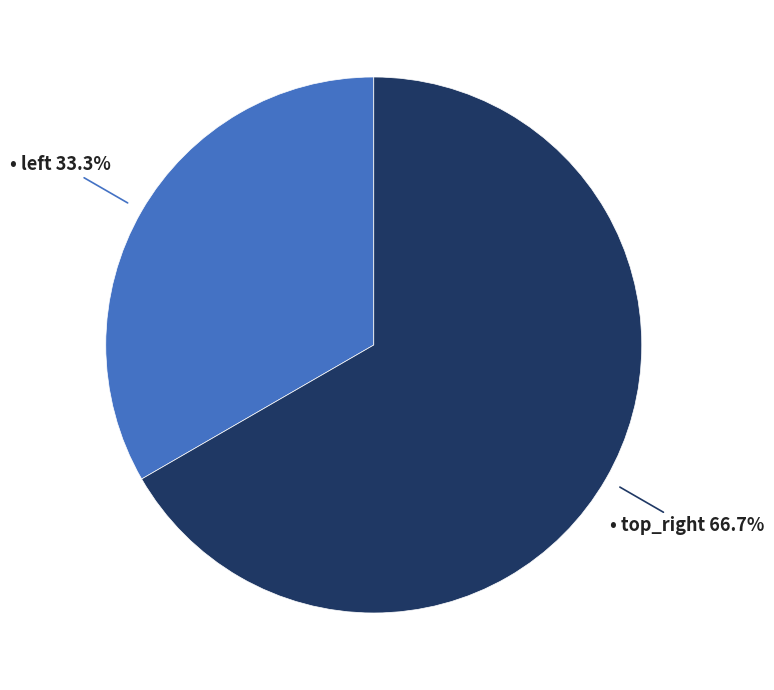

To the nearest percent, what is the average slice percentage?

50%